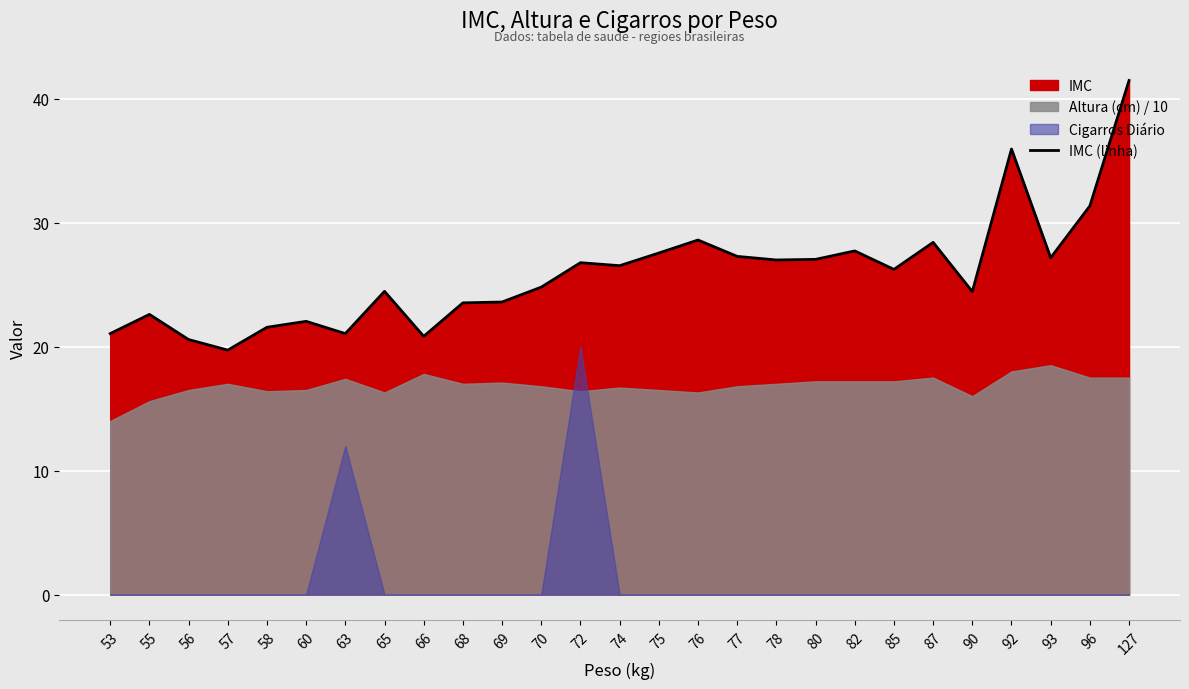

Which label corresponds to the largest value in the chart?

127